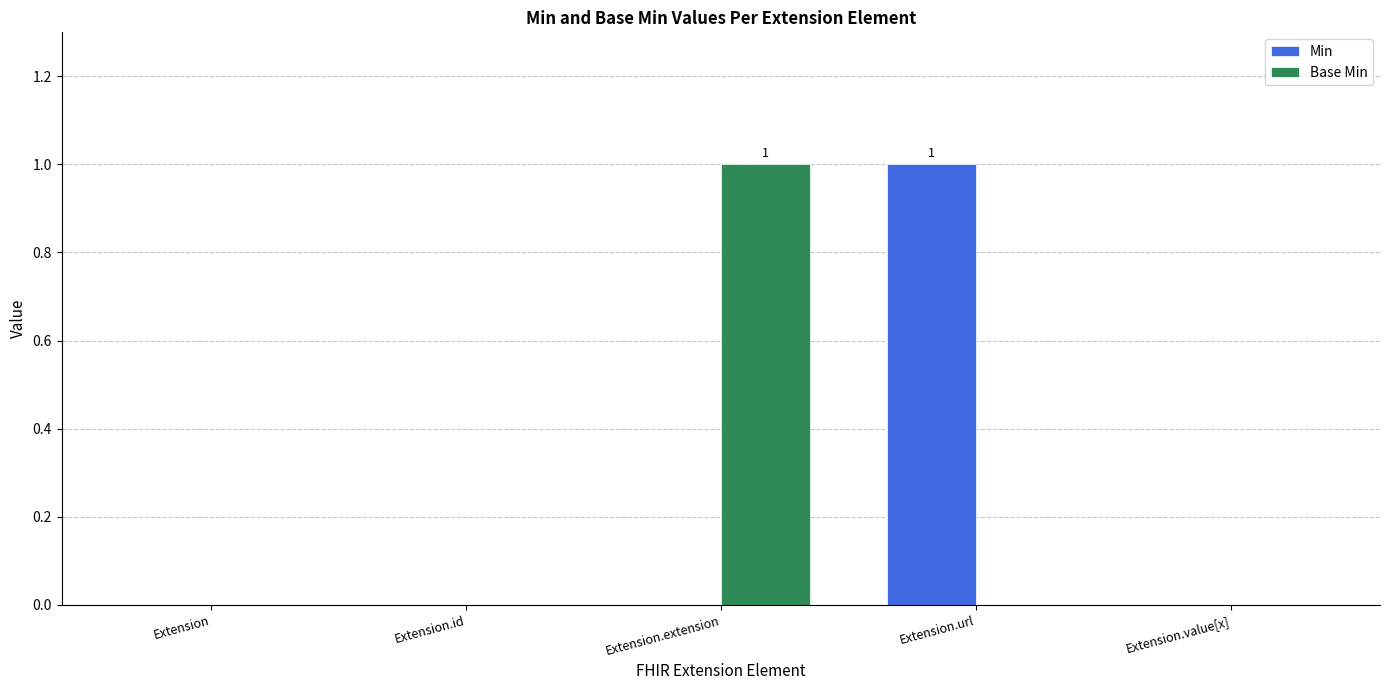

True or false: Min has a value of -1 at Extension.extension.

False